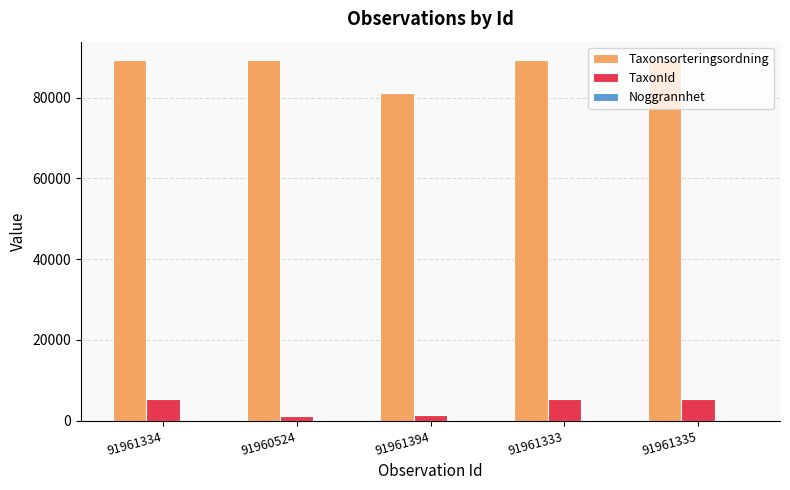

Is the value of Taxonsorteringsordning at 91961394 greater than the value of TaxonId at 91961333?

Yes